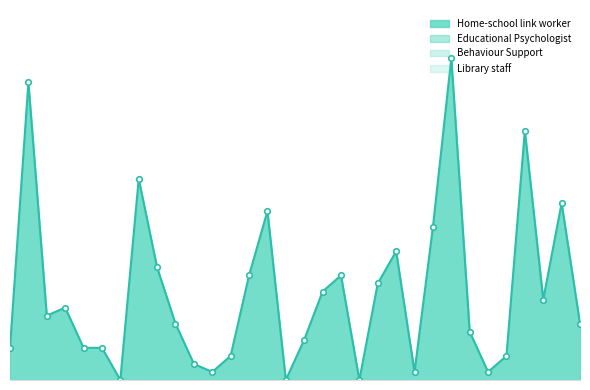

Which series has the widest spread of values?

Home-school link worker